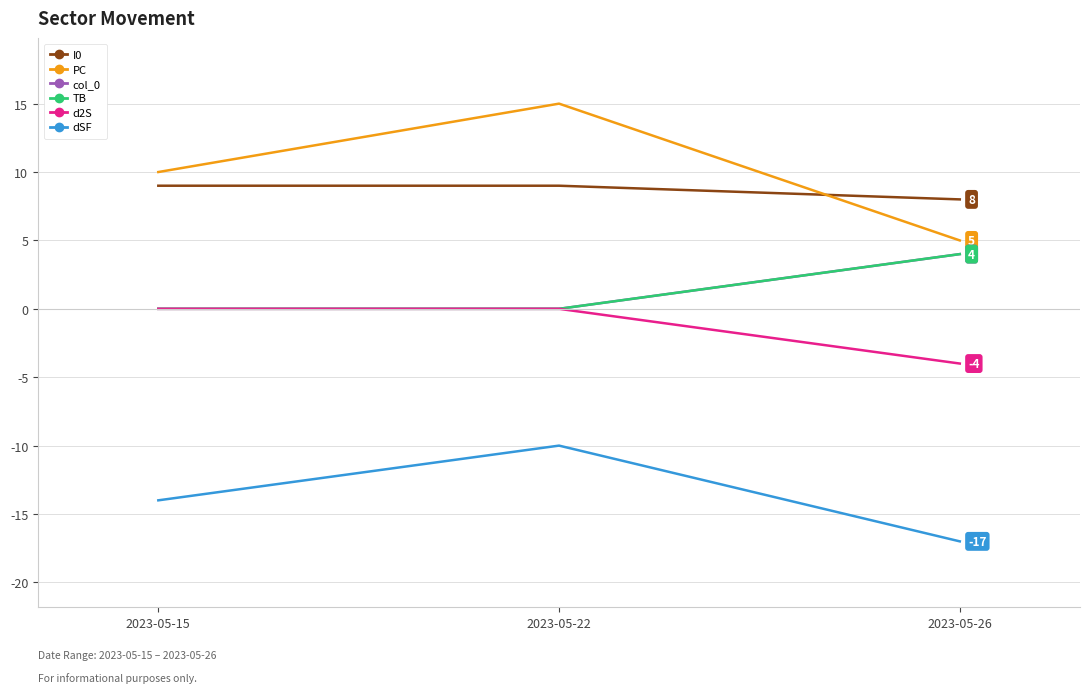

Which category has the highest value in the dSF series?

2023-05-22